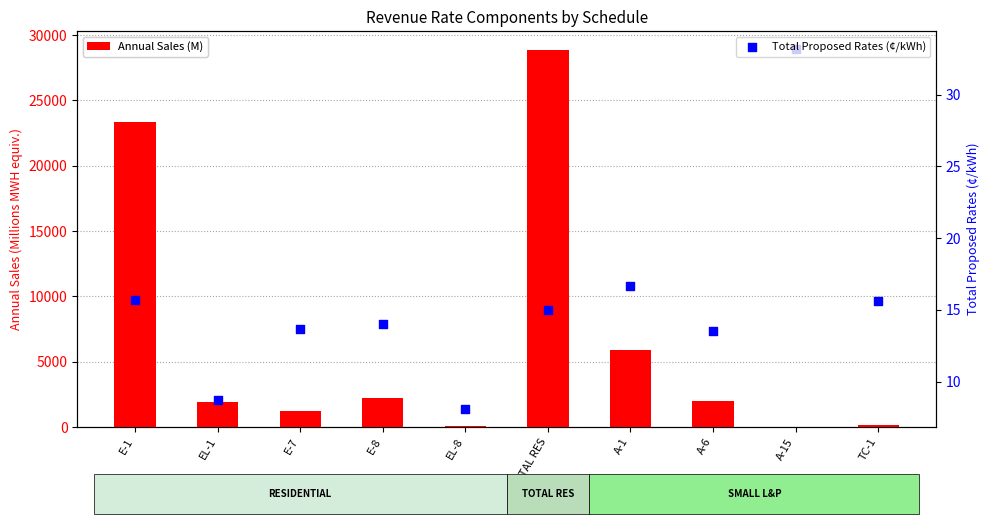

Which series has the largest total across all categories?

Annual Sales (M)